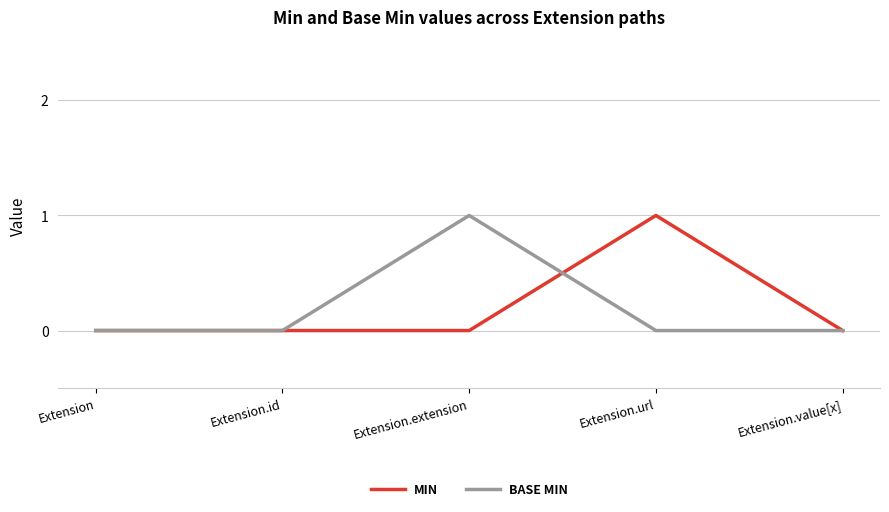

What is the highest value of the MIN series?

1